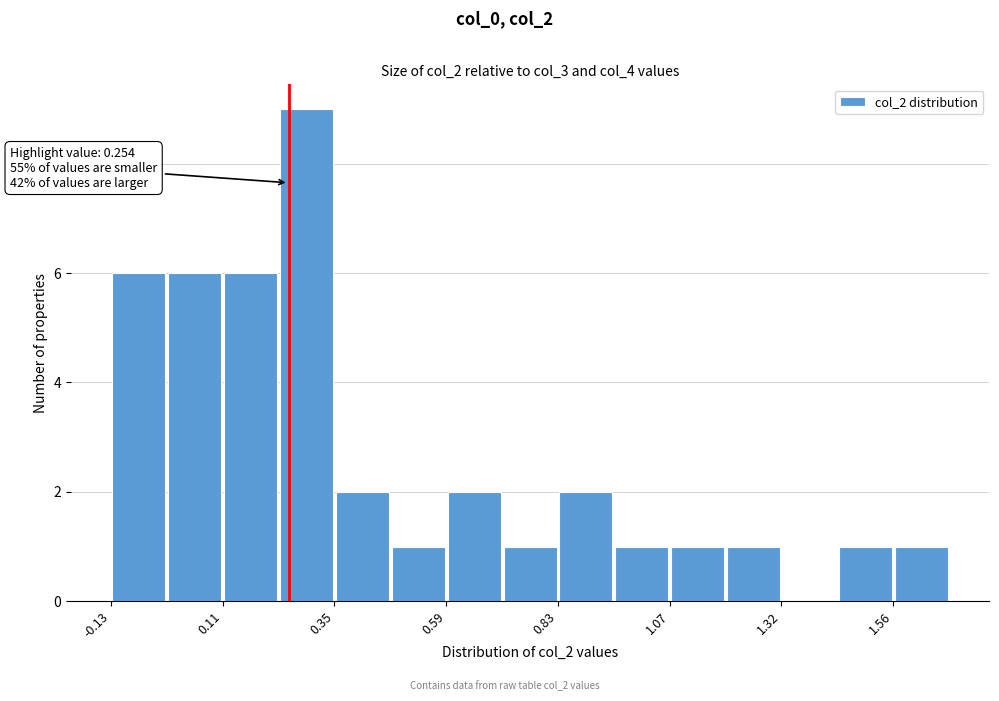

Read against the x-axis, roughly where is the centre of the tallest bar?

0.30